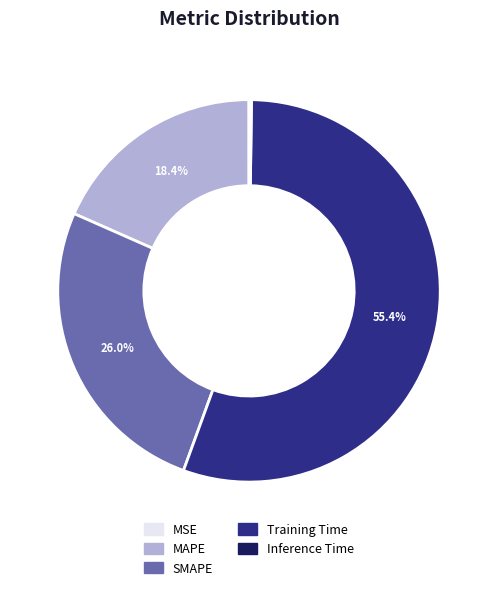

Between SMAPE and MAPE, which is larger?

SMAPE